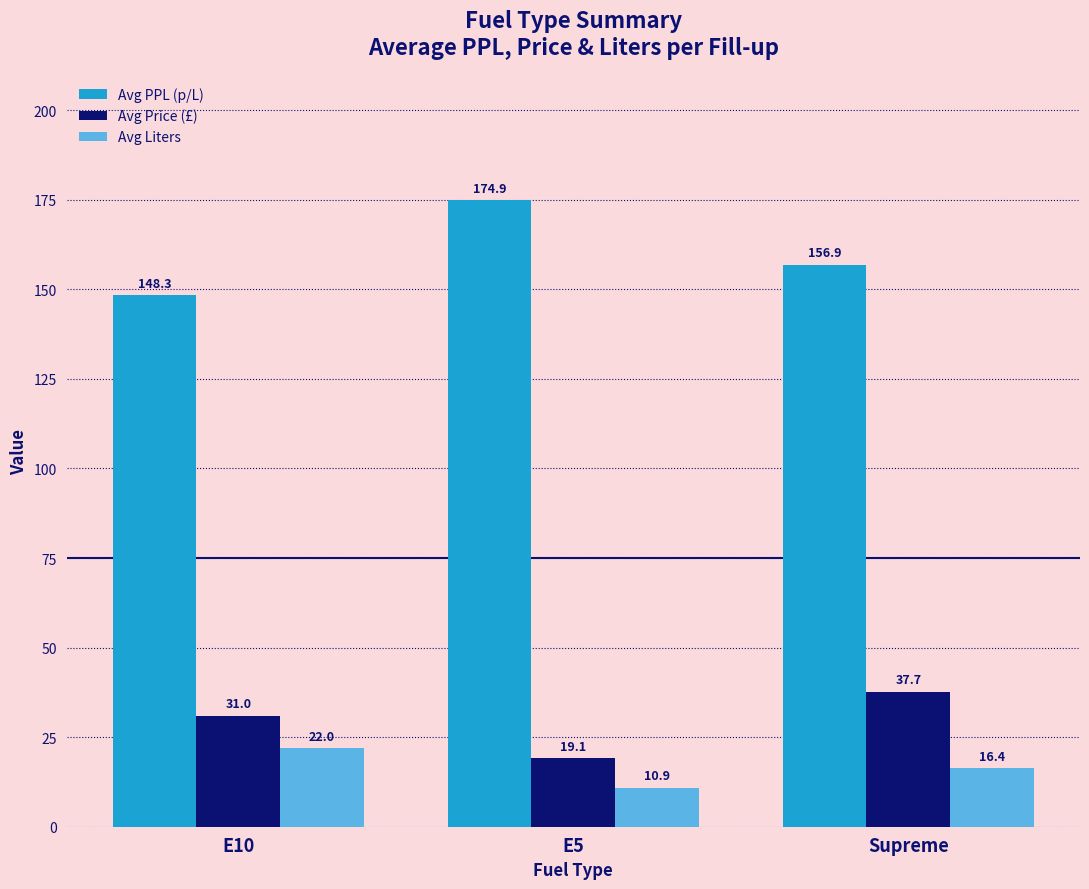

How many values in the Avg Price (£) series are below 30?

1